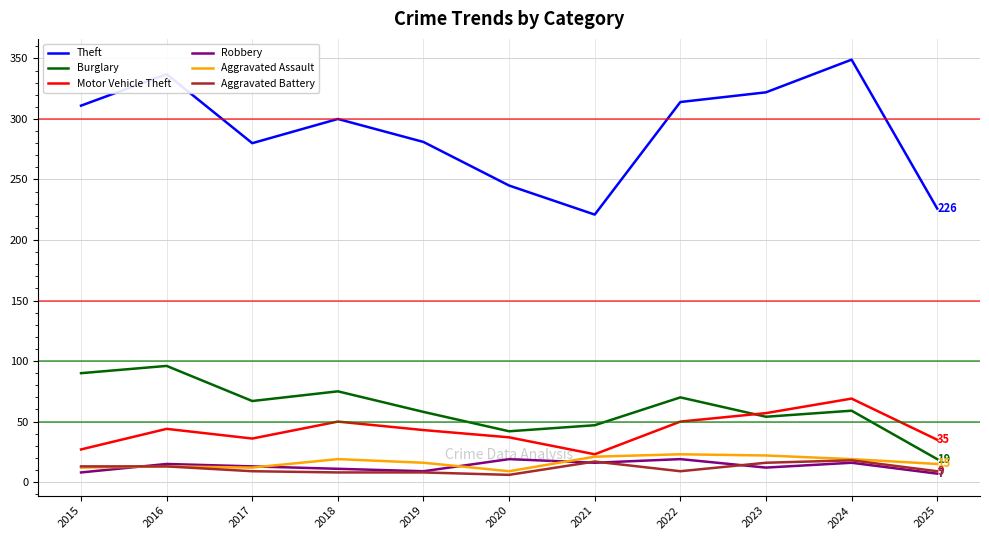

True or false: Robbery has more than 0 points higher than both neighbors.

True